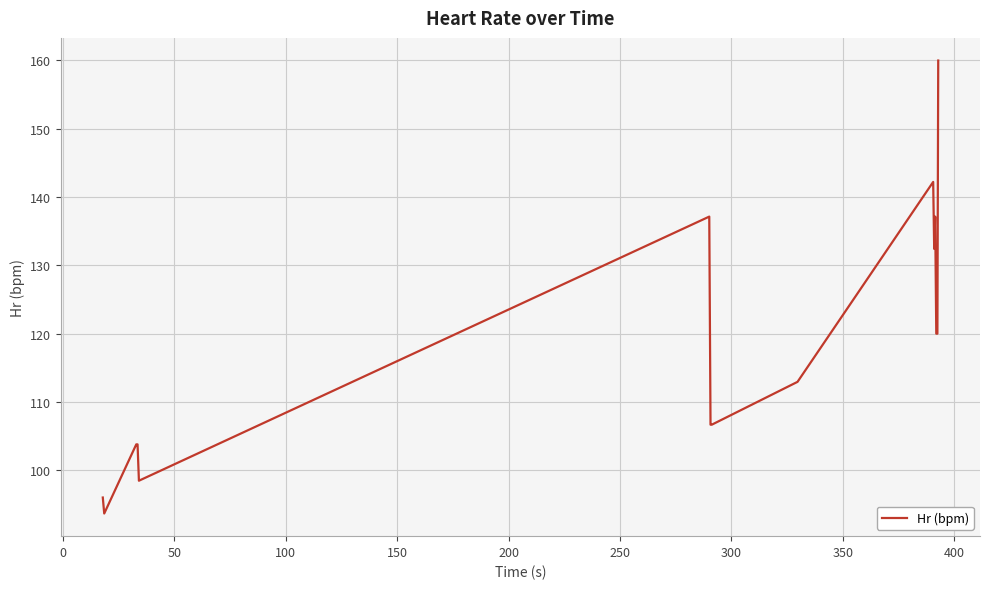

What is the minimum value shown in the chart?

93.7